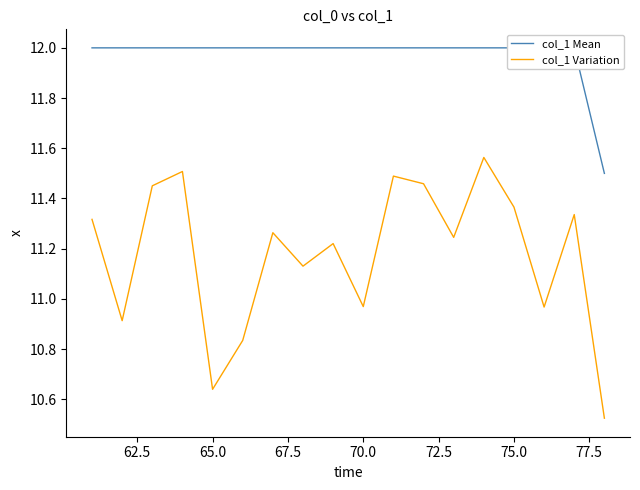

True or false: col_1 Variation and col_1 Mean intersect in this chart.

False